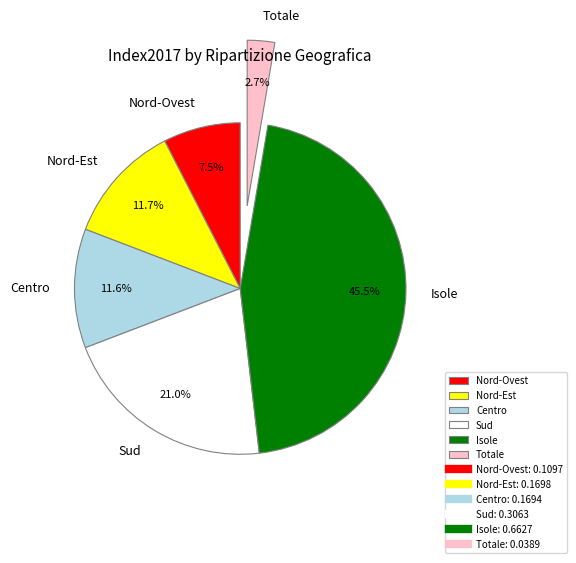

Does Sud account for over 50% of the chart?

No